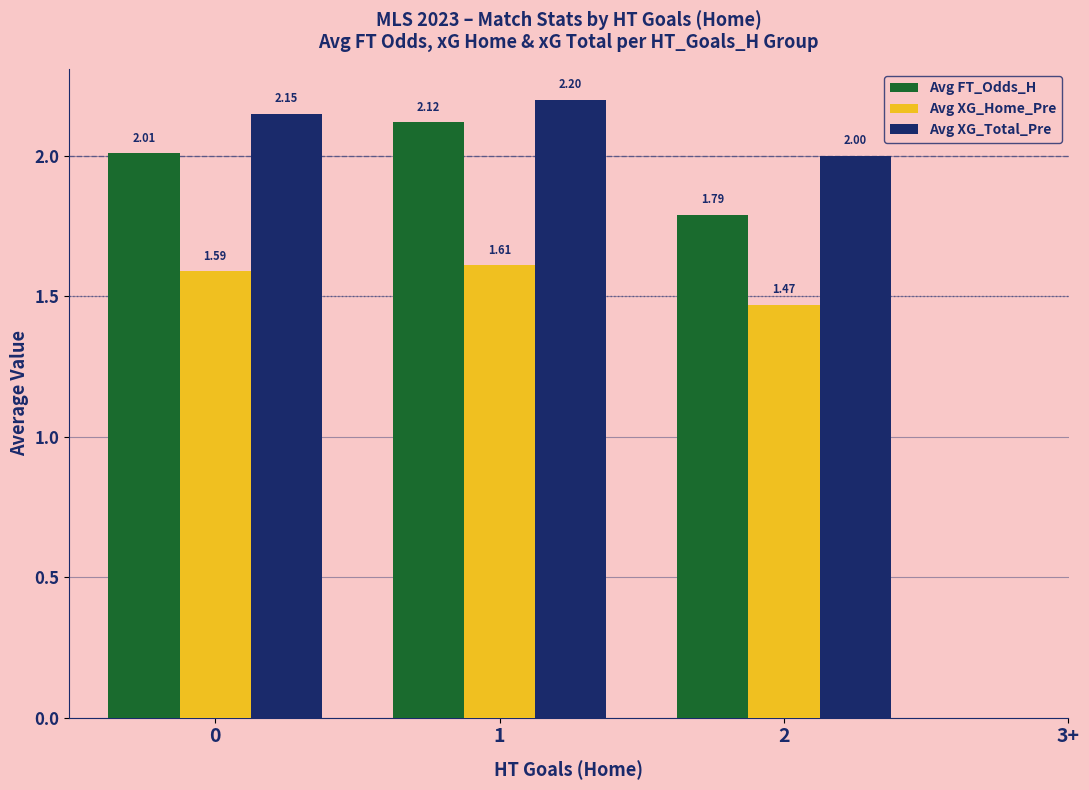

Does the chart contain stacked bars?

No